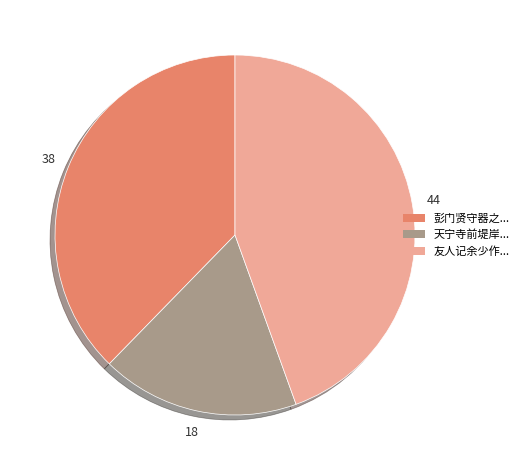

Is there any slice that represents more than half of the pie?

No